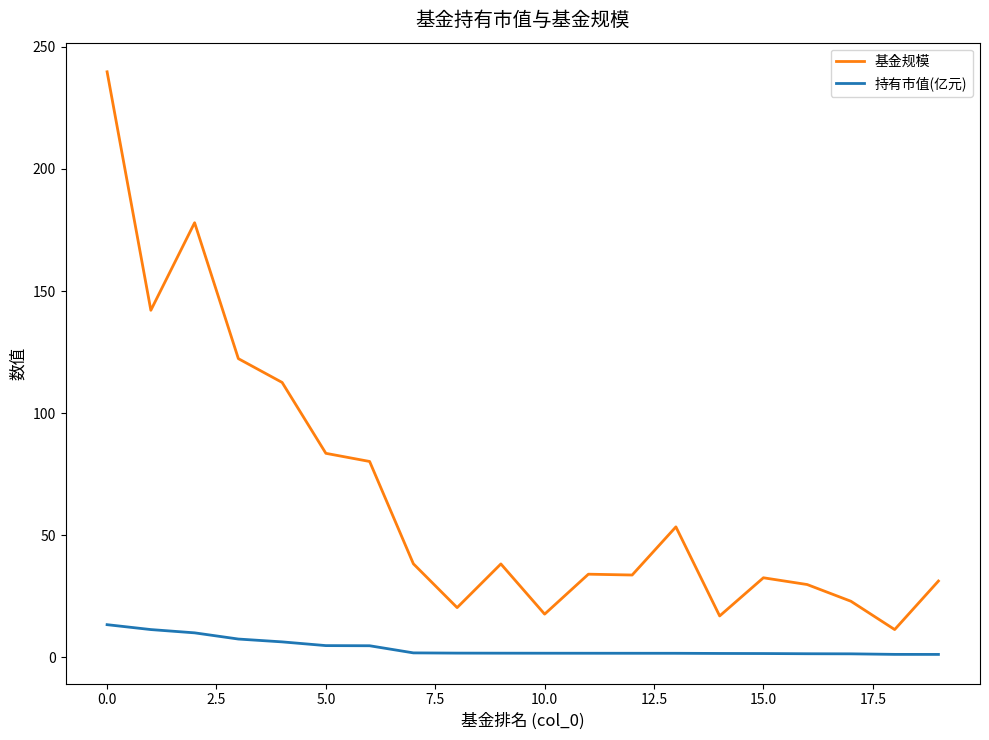

Rank the series by their average value, from lowest to highest.

持有市值(亿元), 基金规模